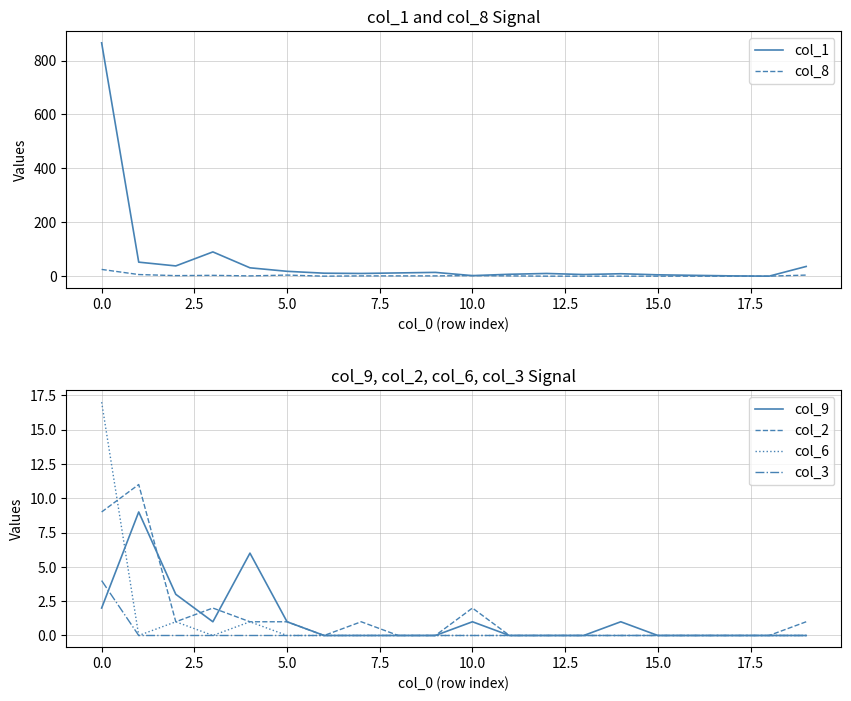

Which series has the largest range (max minus min)?

col_1